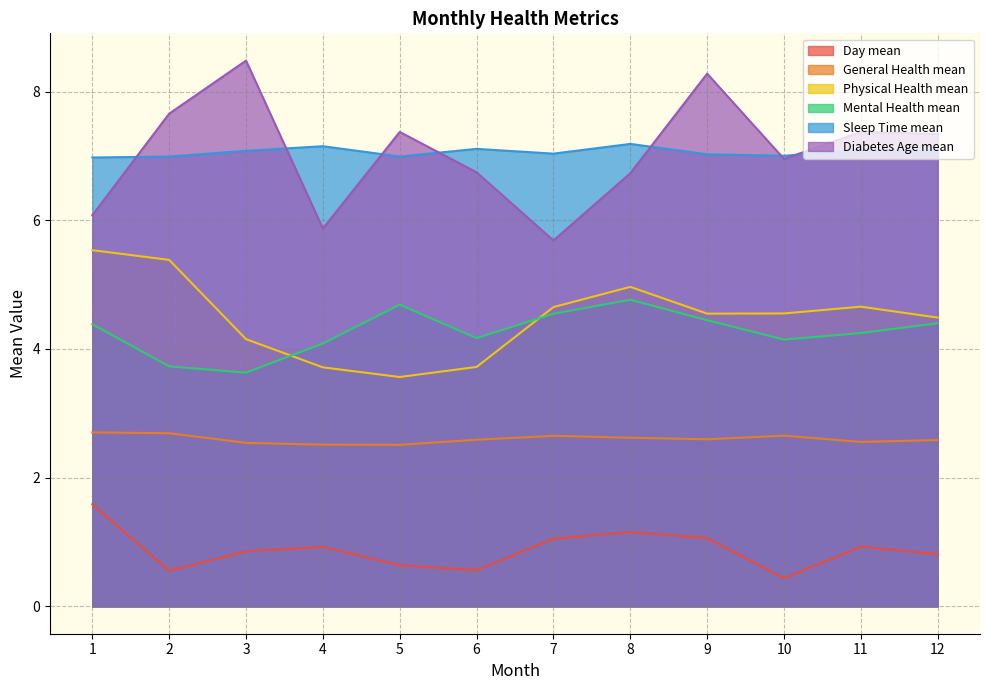

What is the minimum value for Physical Health mean?

3.6